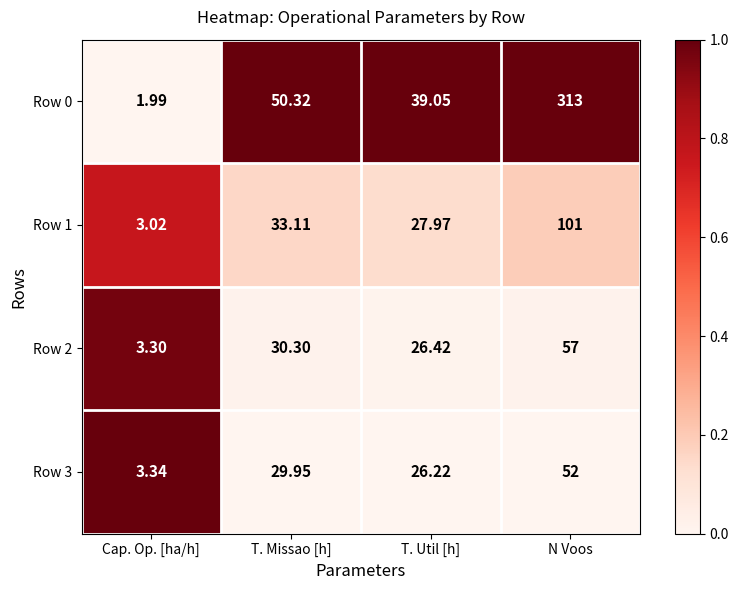

At which category is the sum across all series the highest?

N Voos